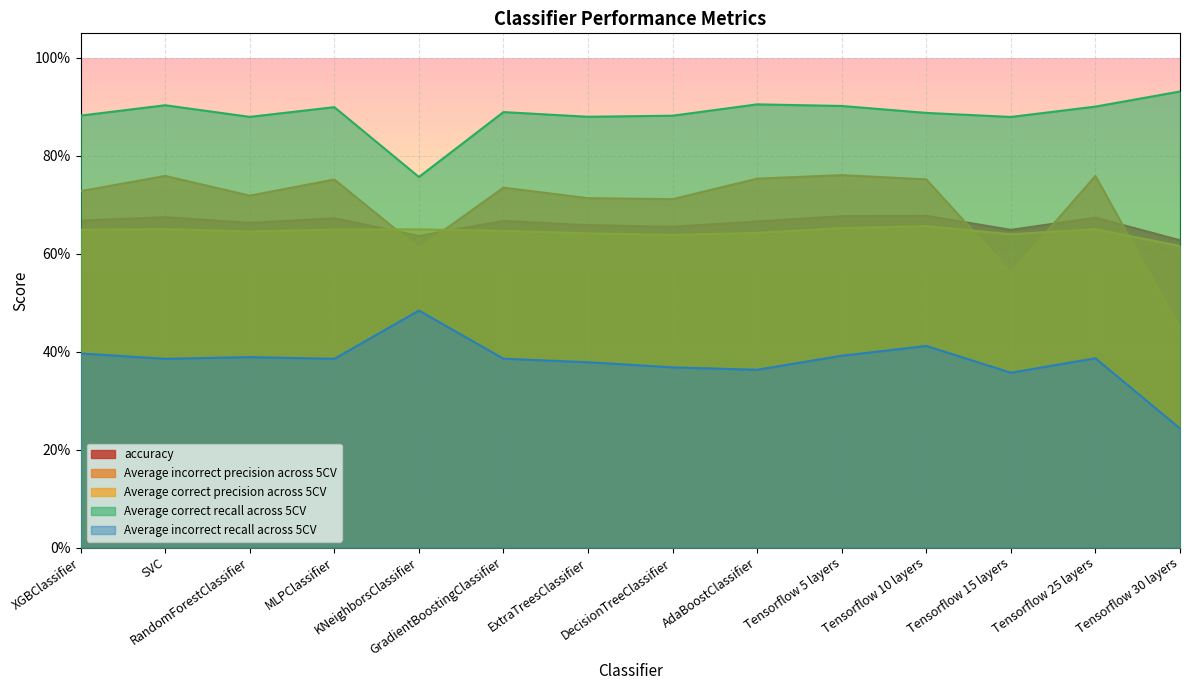

True or false: accuracy has a value of 0.3 at XGBClassifier.

False